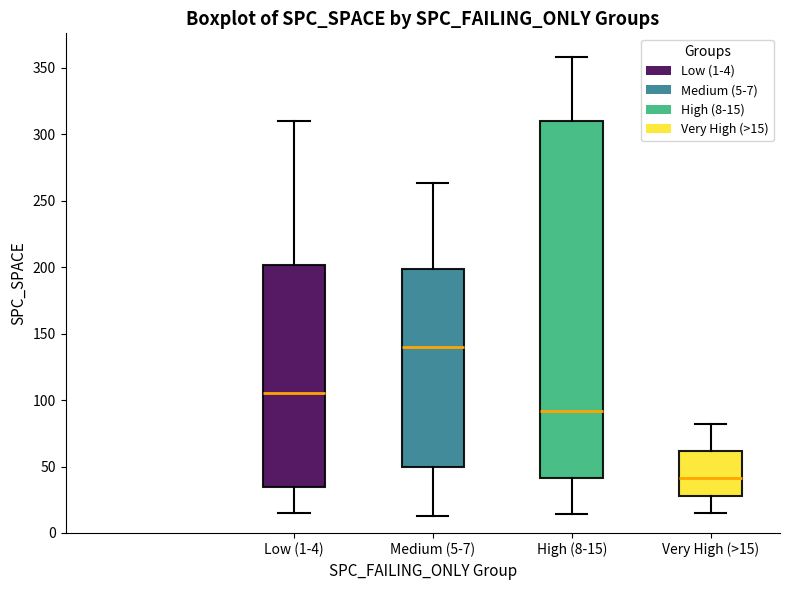

Reading left to right, read every box against the y-axis: the position of its median line, the range the box covers, and the ends of its whiskers. The values are not printed on the chart, so give them approximately, as read against the axis.

Low (1-4): median 105, box 35 to 200, whiskers 15 to 310
Medium (5-7): median 140, box 50 to 200, whiskers 15 to 265
High (8-15): median 90, box 40 to 310, whiskers 15 to 360
Very High (>15): median 40, box 30 to 60, whiskers 15 to 80